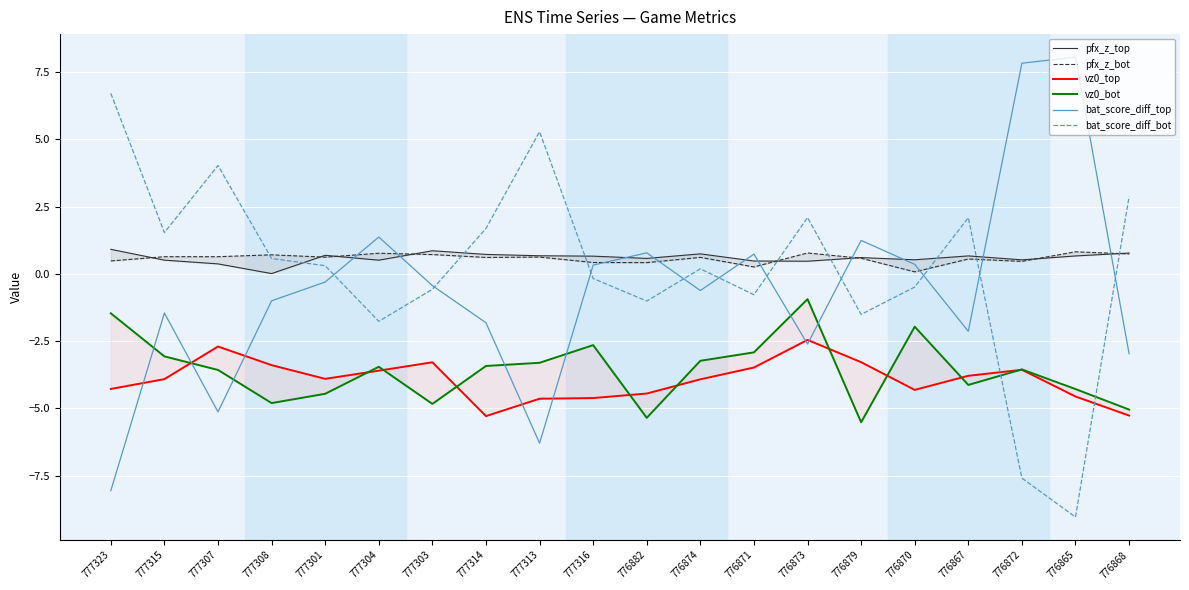

At which category is the sum across all series the highest?

776873